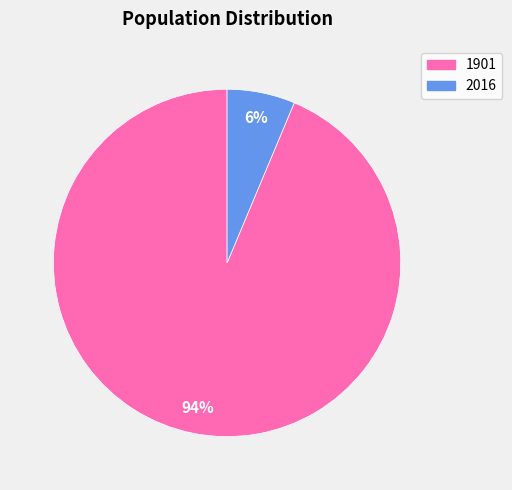

To the nearest percent, what is the average slice percentage?

50%